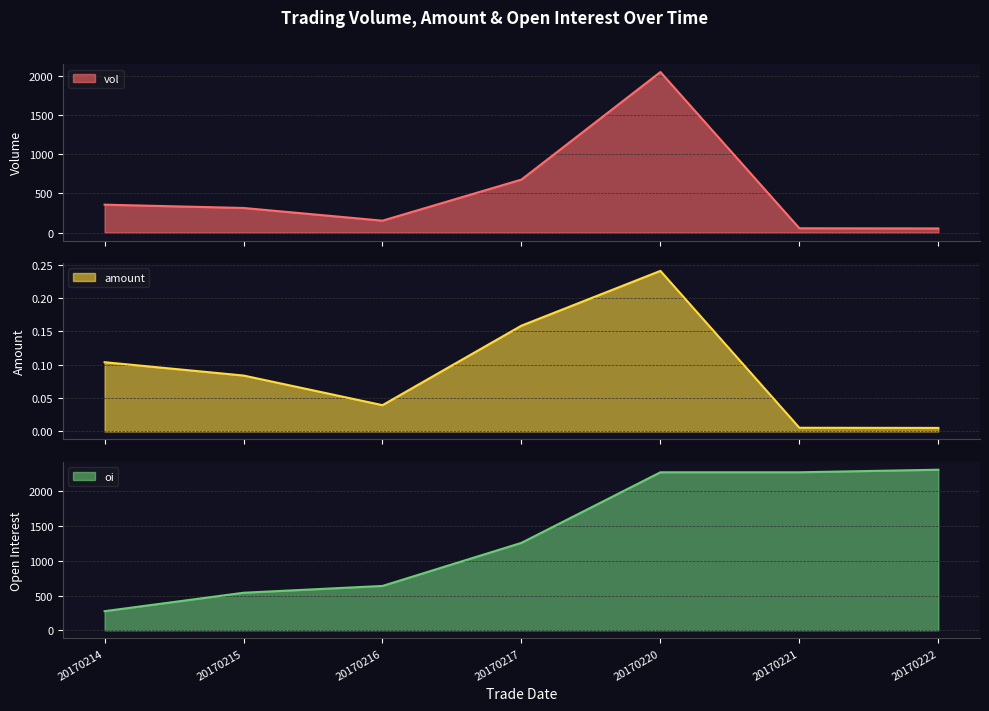

What are all the series names shown in the legend?

vol, amount, oi